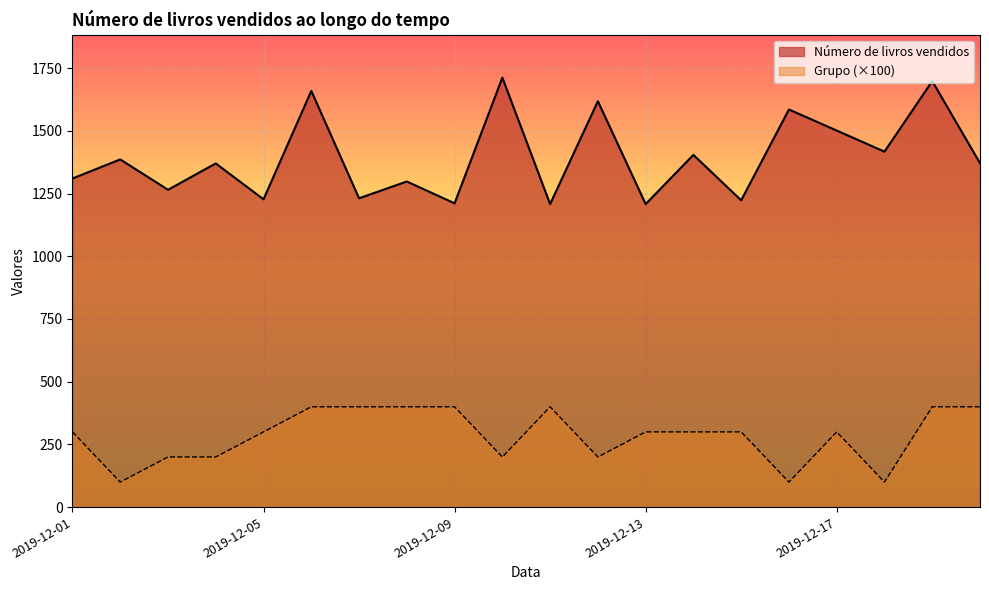

List the series in order of their peak value, highest first.

Número de livros vendidos, Grupo (×100)